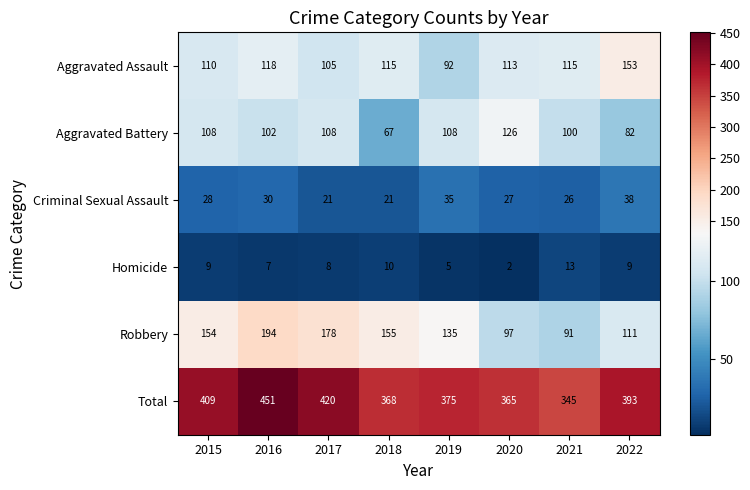

What is the maximum value shown in the chart?

451